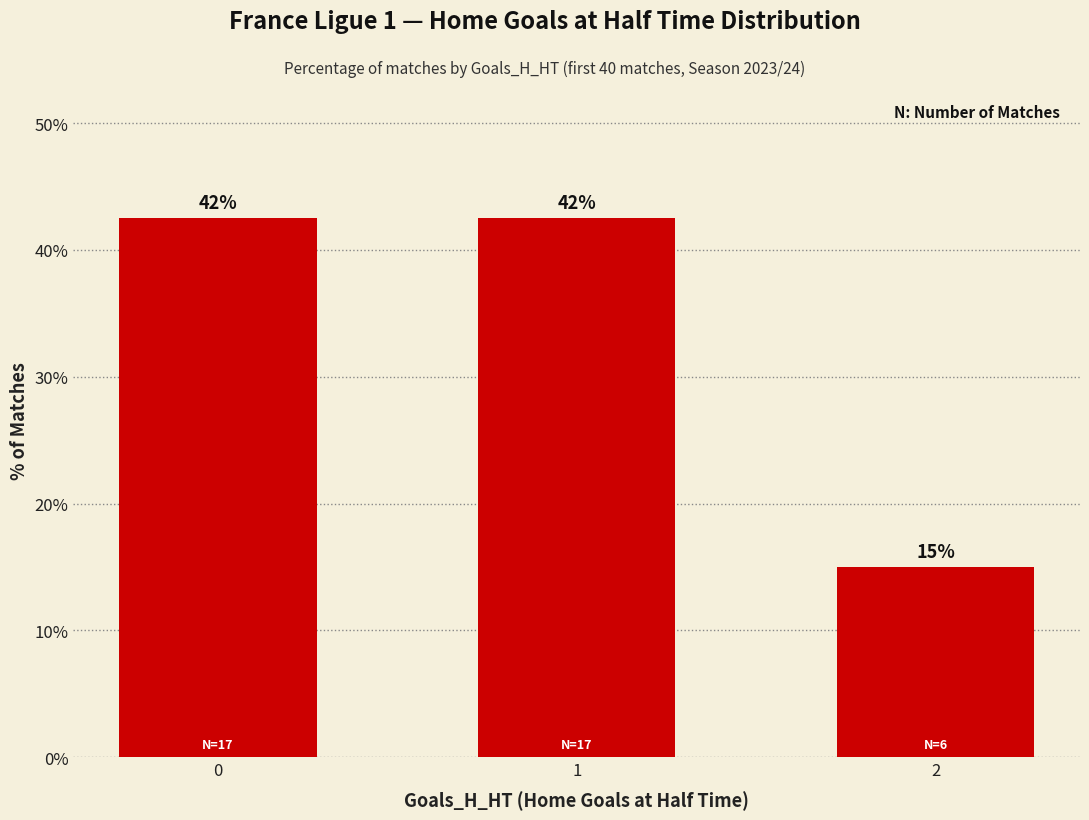

What is the difference between the maximum and minimum values?

27.5